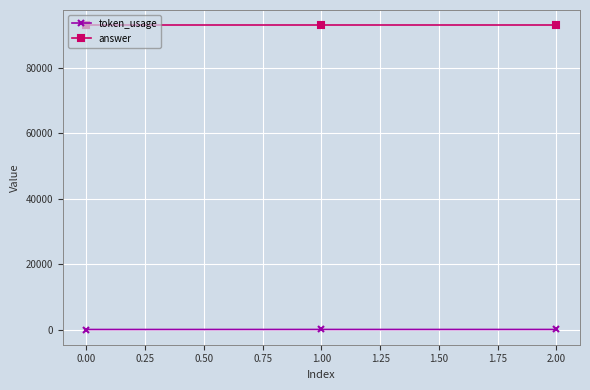

Rank the series by their maximum value, from highest to lowest.

answer, token_usage